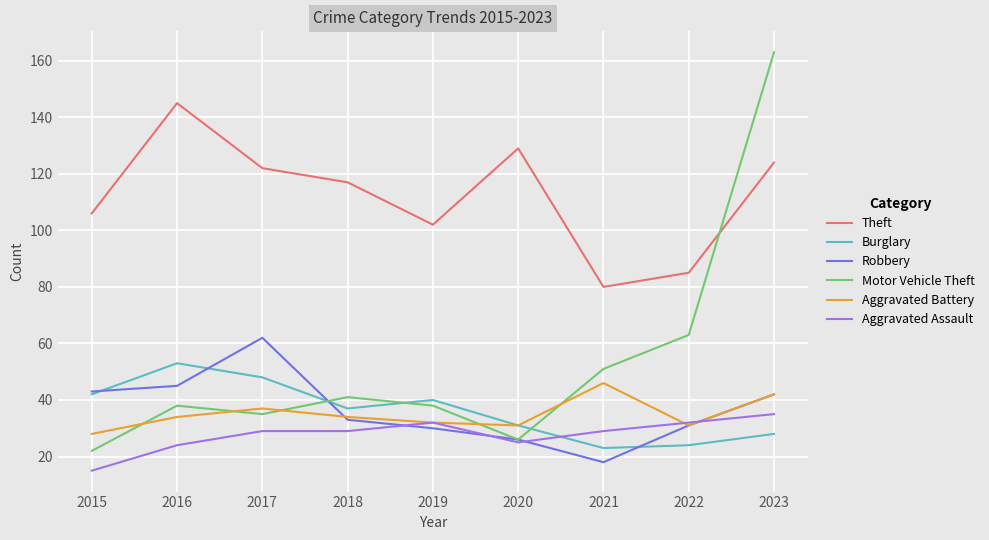

Is it true that Aggravated Battery equals 16 at 2016?

False